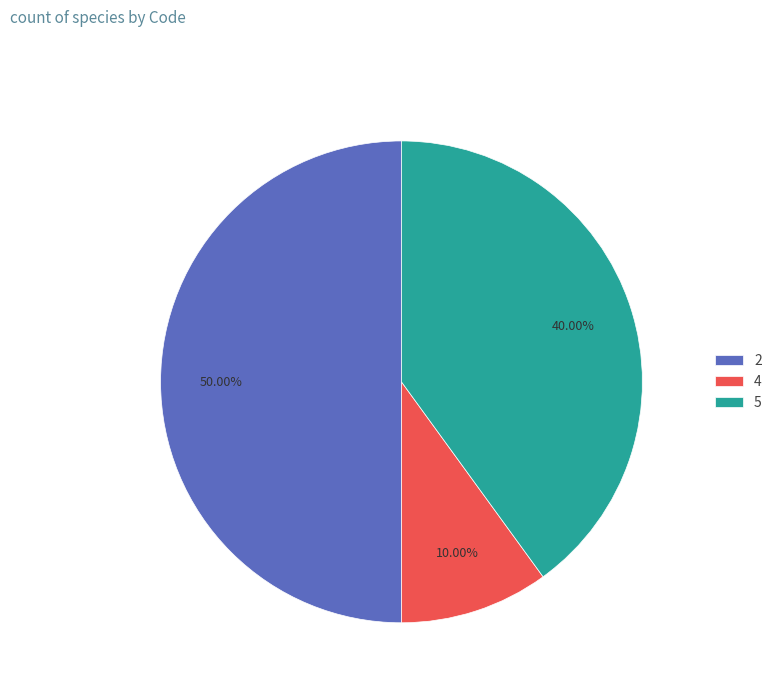

What is the ratio of the value at 5 to the value at 2?

0.8